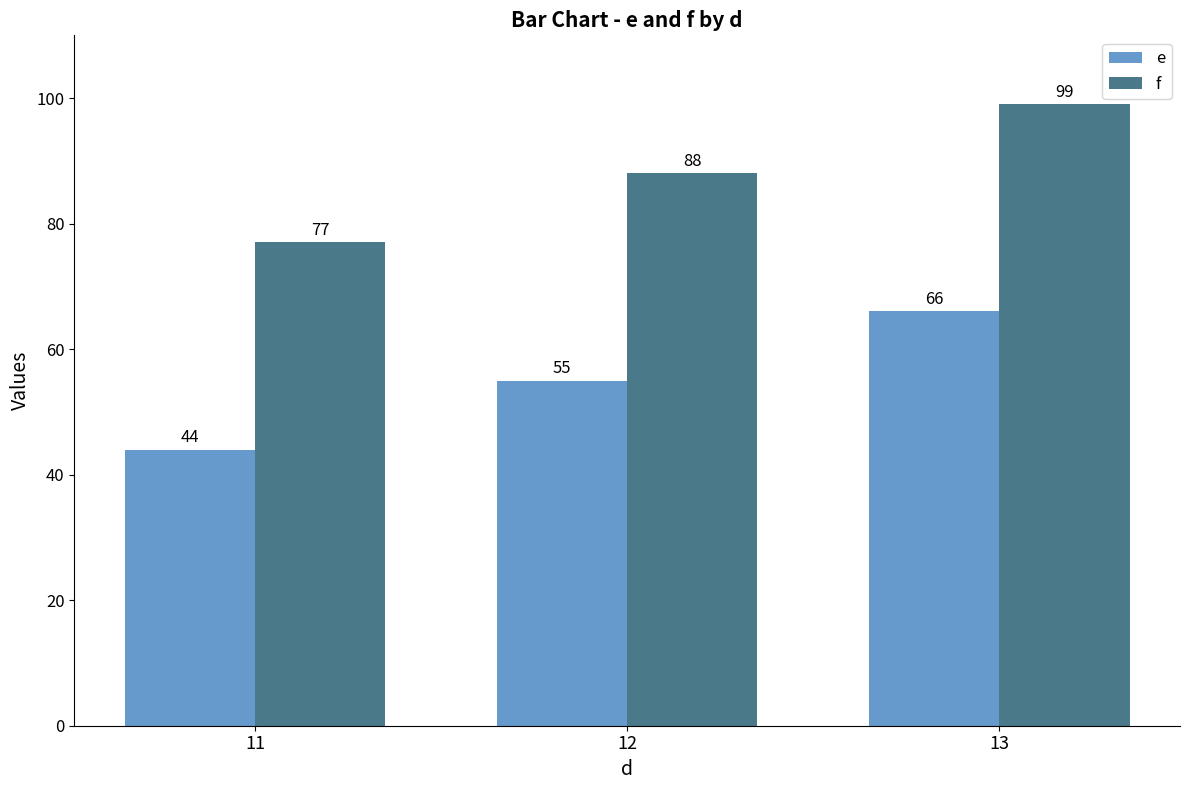

At how many categories does at least one series exceed 68?

3